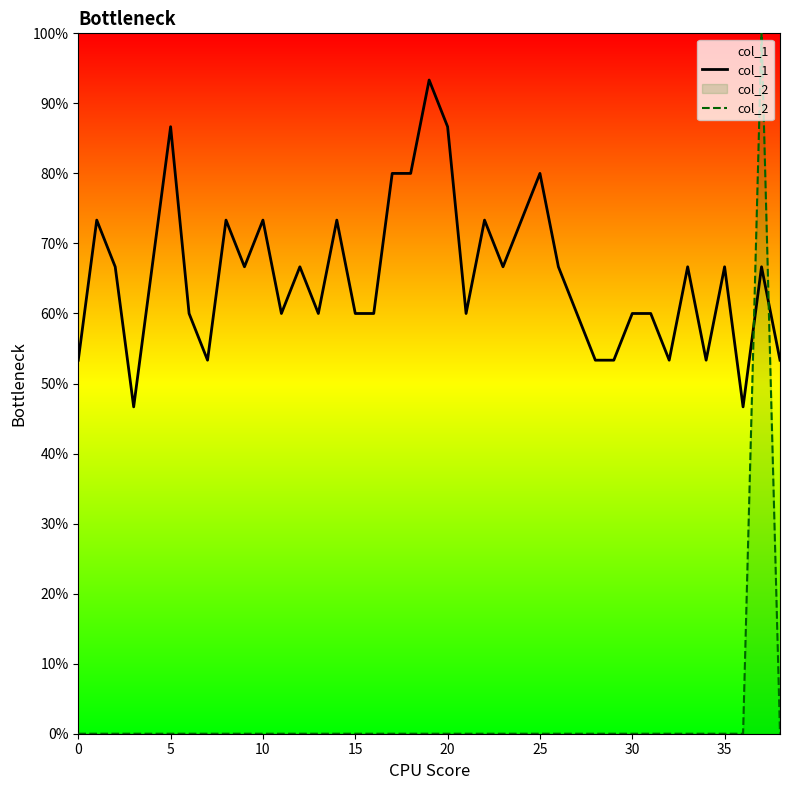

At which category is the sum across all series the highest?

37